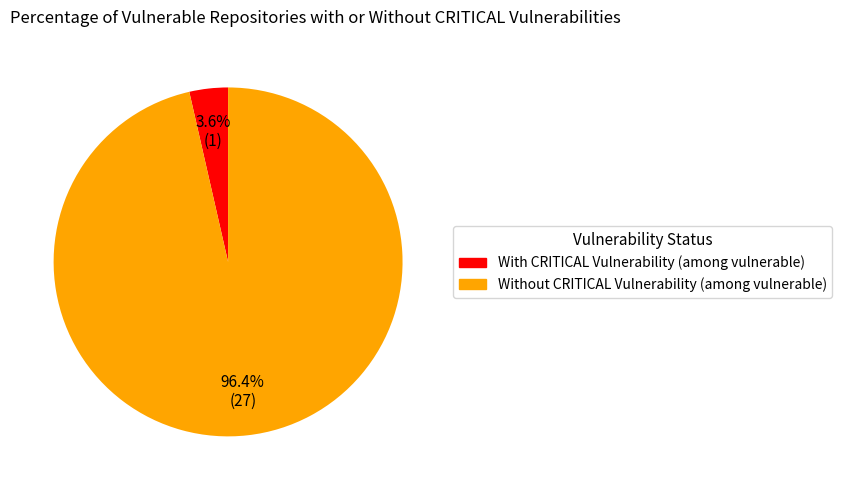

Is there any slice that represents more than half of the pie?

Yes